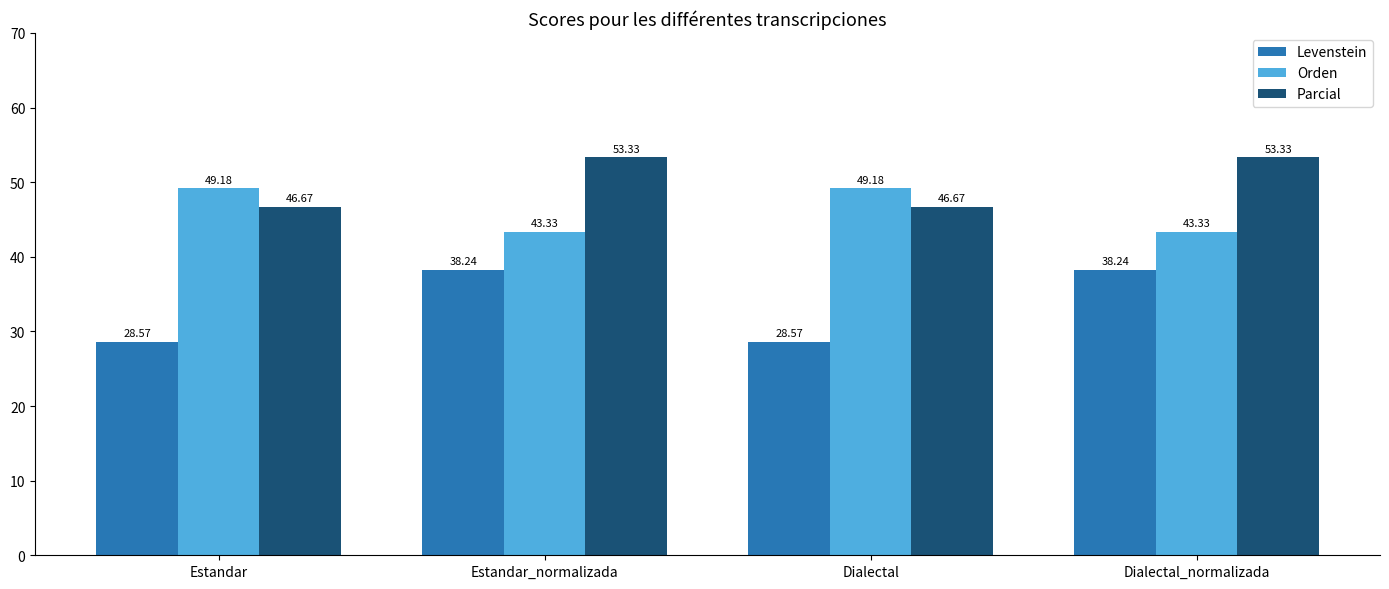

What is the maximum value for Levenstein?

38.2